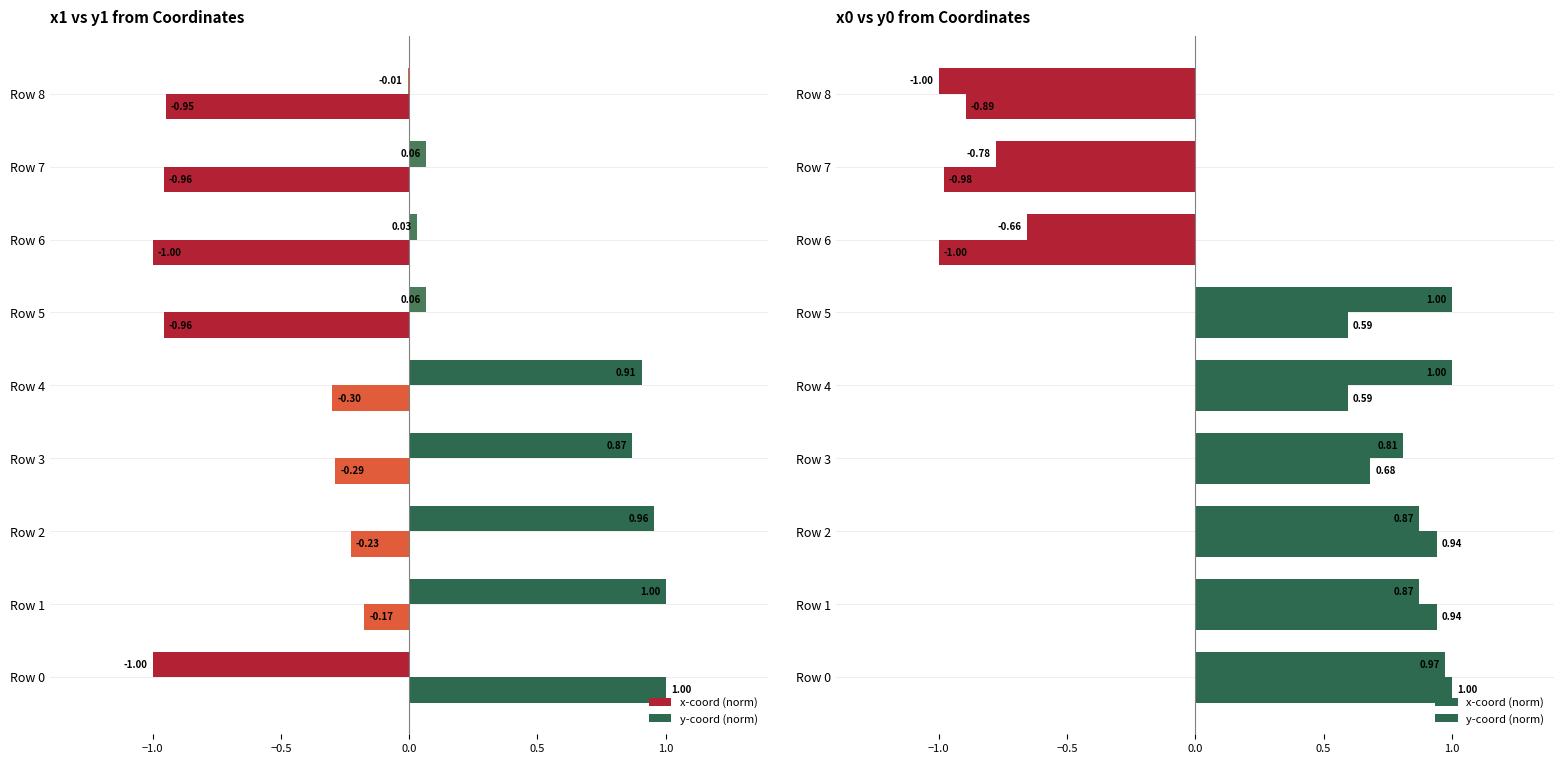

Between Row 4 and Row 6, which series saw the biggest shift?

x-coord (norm)